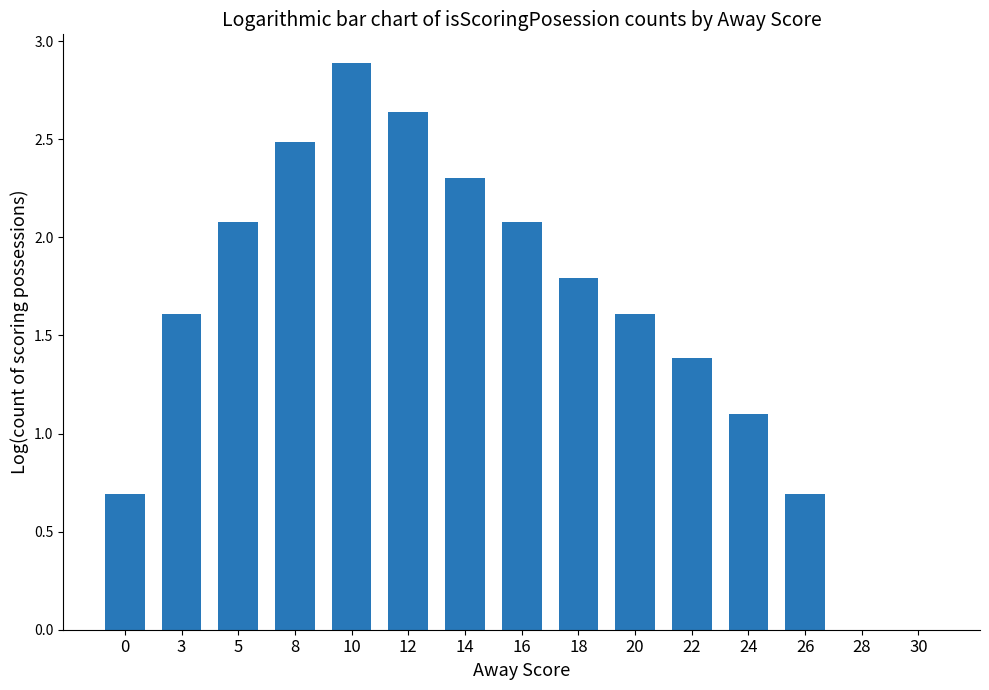

Count the number of categories in the chart.

15